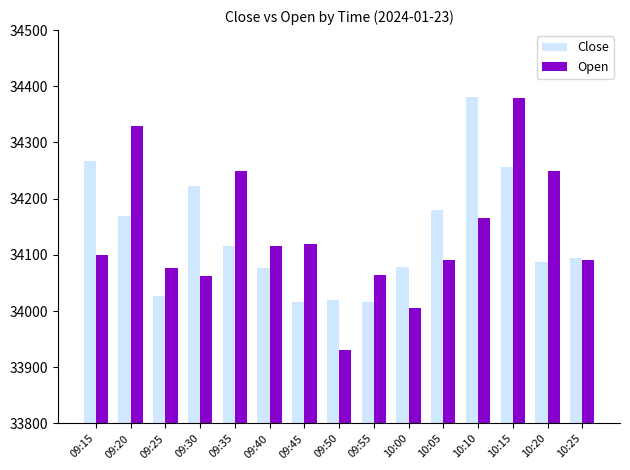

How many bars are there in total?

30